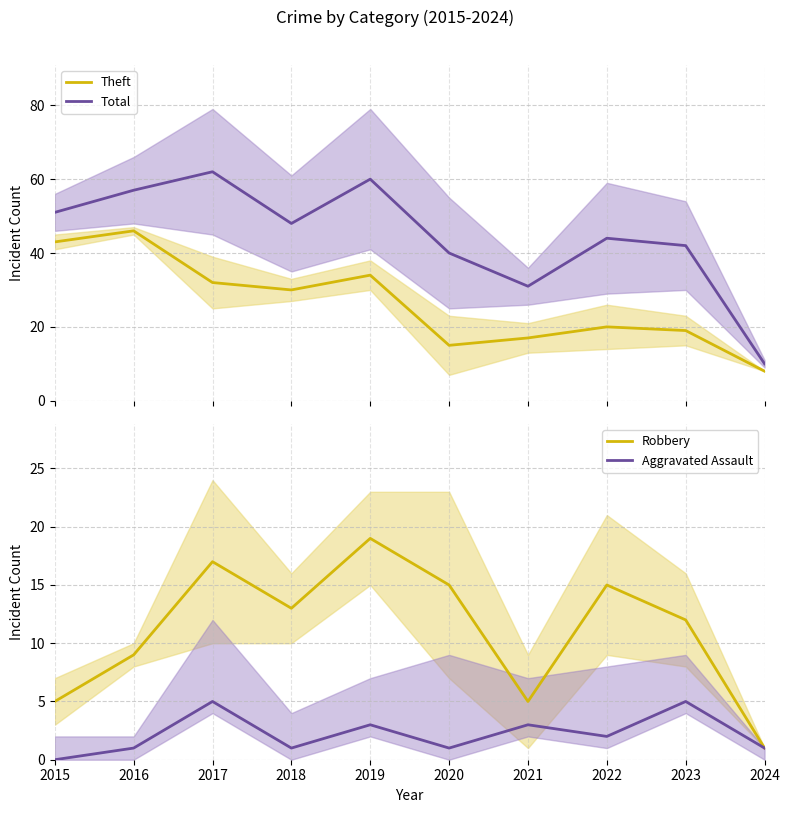

Rank the series at 2016 from lowest to highest value.

Aggravated Assault, Robbery, Theft, Total